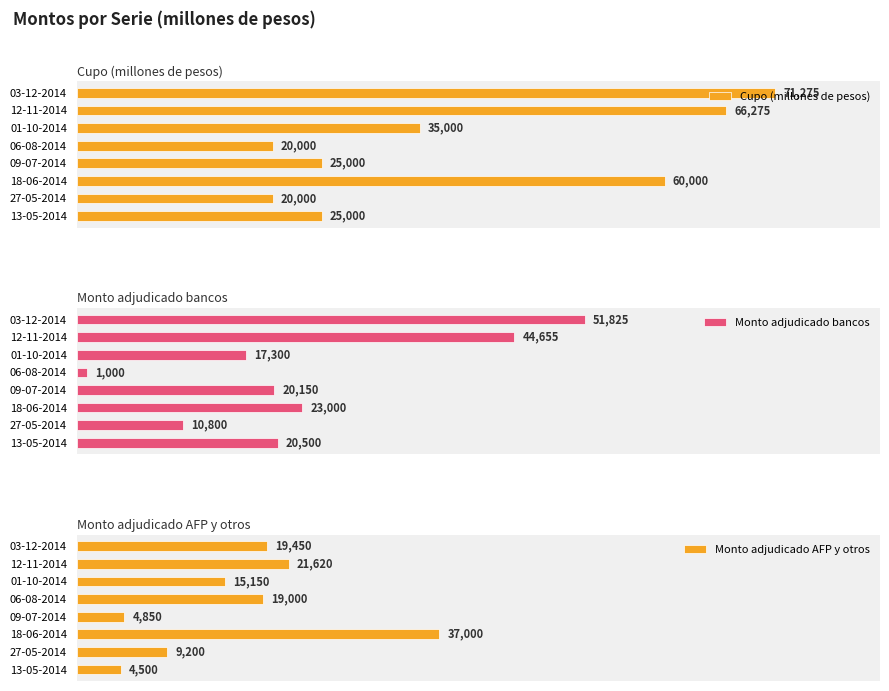

What is the value of the Monto adjudicado bancos bar at the 3rd from the left?

23000